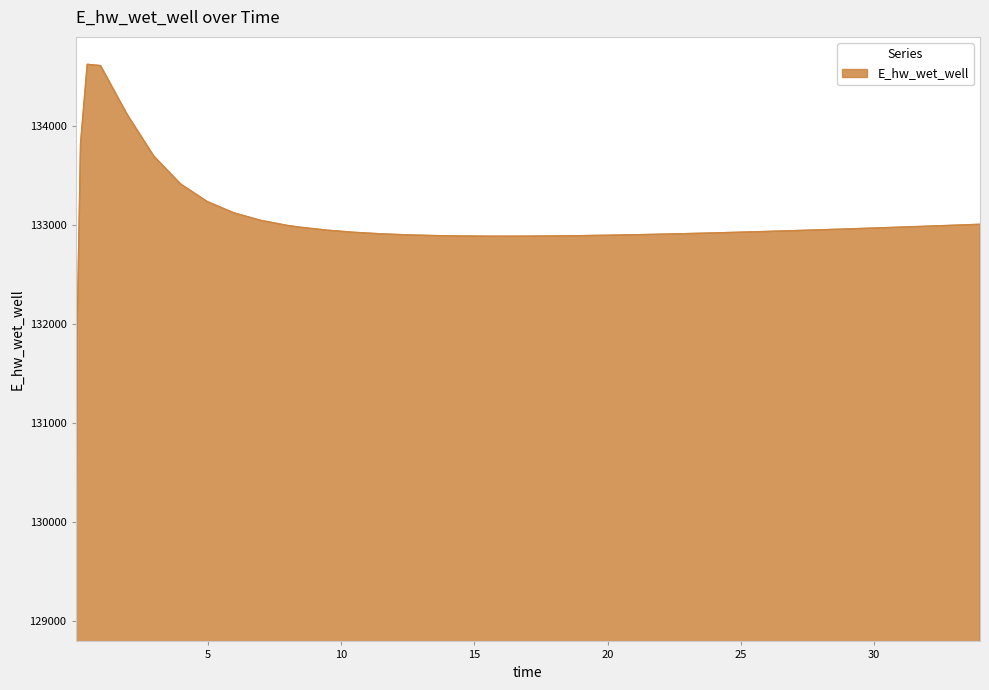

What is the greatest value displayed?

134628.0